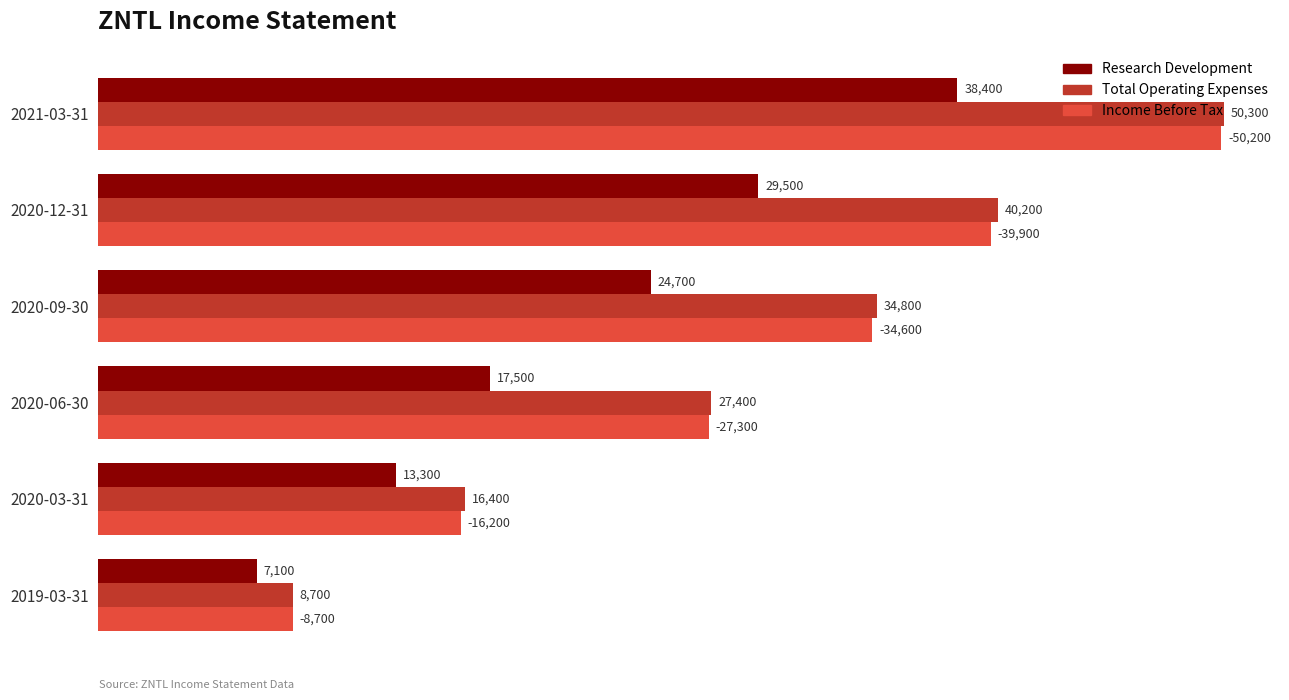

Which series has the widest spread of values?

Total Operating Expenses